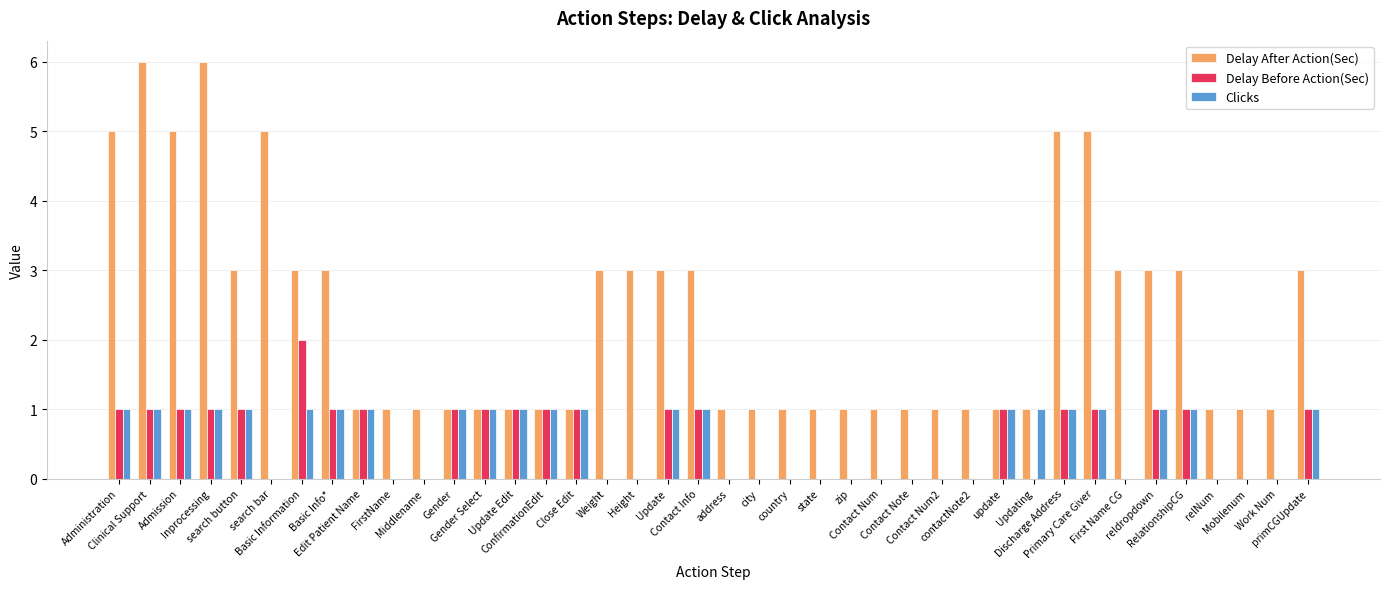

Which series has the largest total across all categories?

Delay After Action(Sec)